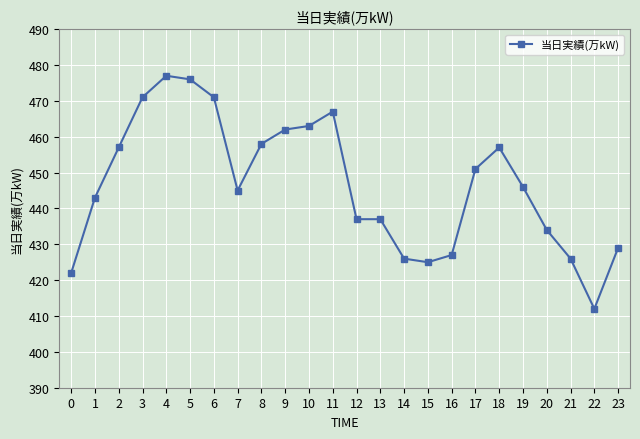

Reading left to right, transcribe all the data shown in this chart.

422	443	457	471	477	476	471	445	458	462	463	467	437	437	426	425	427	451	457	446	434	426	412	429